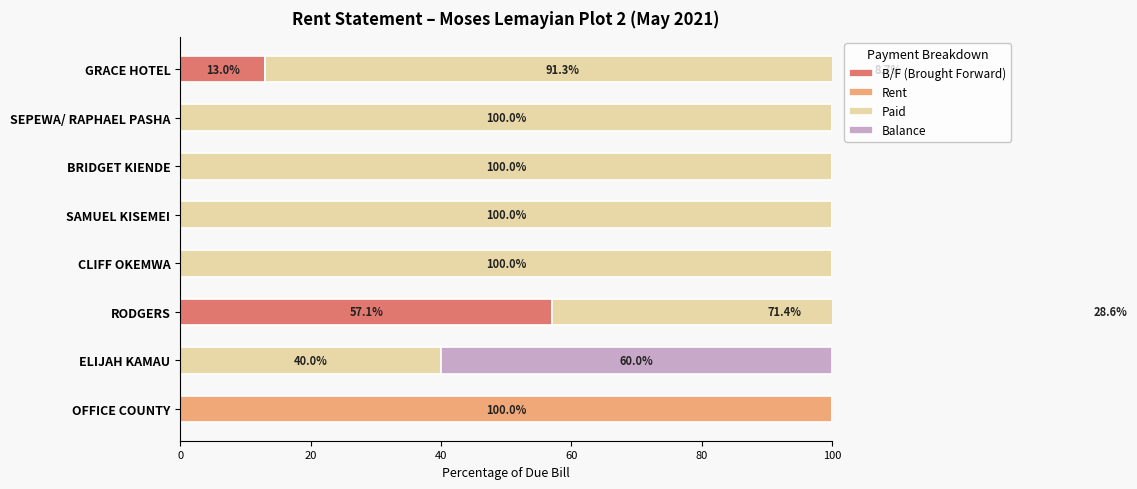

Reading left to right, transcribe all the data shown in this chart.

B/F (Brought Forward): 13.0	0.0	0.0	0.0	0.0	57.1	0.0	0.0
Rent: 0.0	0.0	0.0	0.0	0.0	0.0	0.0	100.0
Paid: 91.3	100.0	100.0	100.0	100.0	71.4	40.0	0.0
Balance: 8.7	0.0	0.0	0.0	0.0	28.6	60.0	0.0